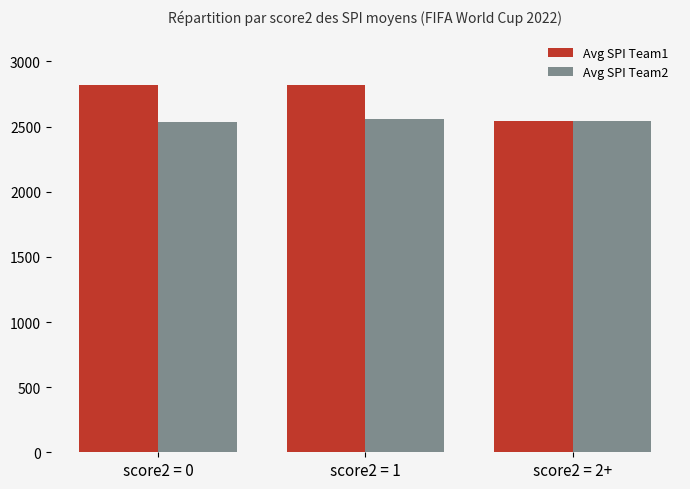

What is the average value of the Avg SPI Team1 series?

2726.7